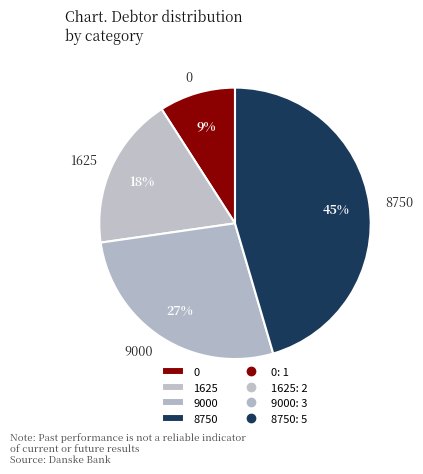

To the nearest percent, what percentage of the pie is 0?

9%